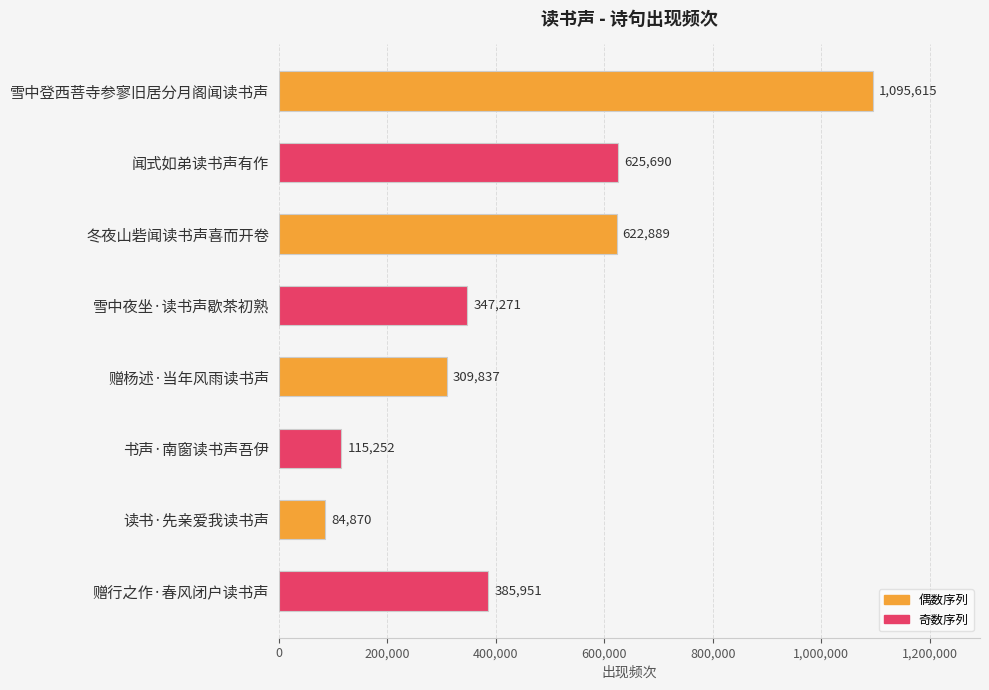

What is the sum of the values at 闻式如弟读书声有作 and 赠杨述·当年风雨读书声?

935527